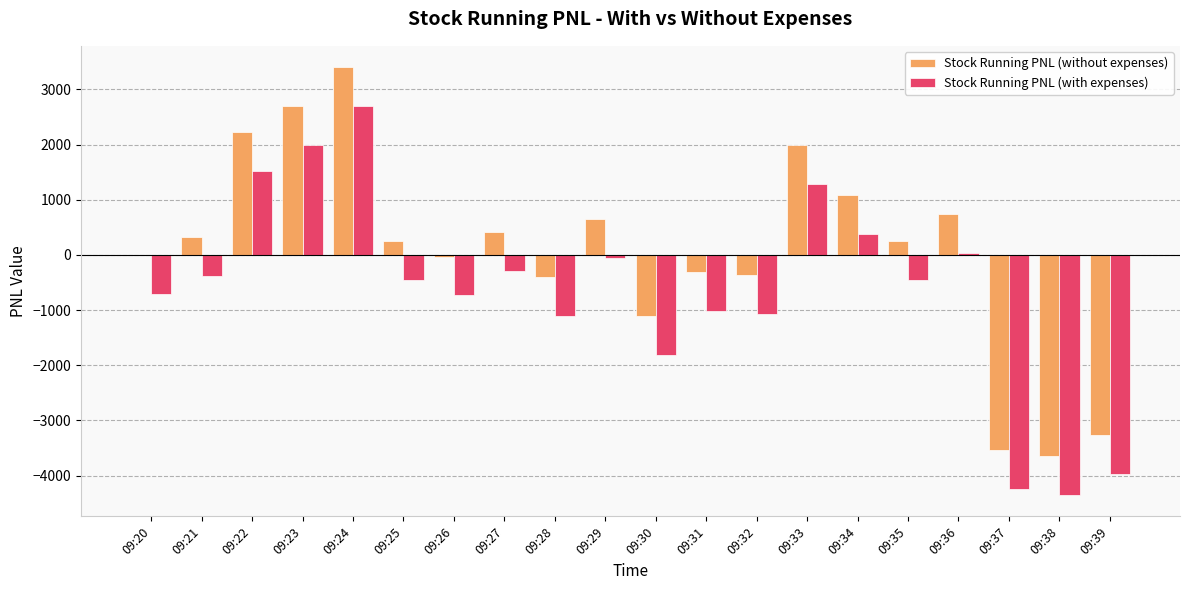

Is the value of Stock Running PNL (with expenses) at 09:34 greater than the value of Stock Running PNL (without expenses) at 09:37?

Yes